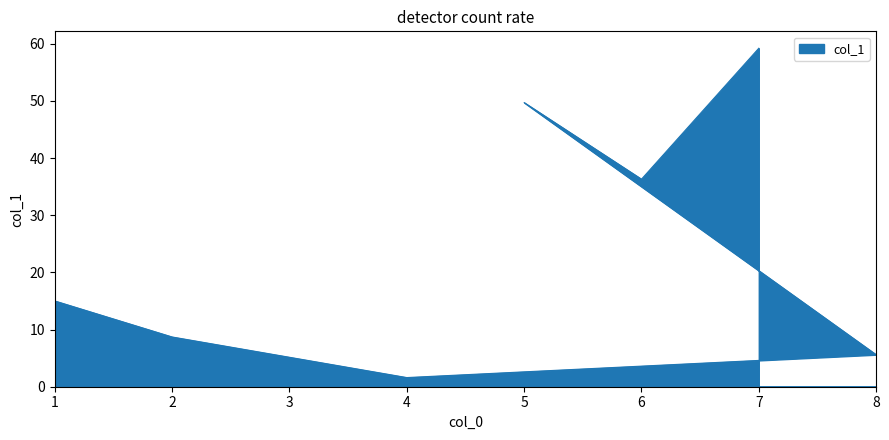

What is the difference between the maximum and minimum values?

57.6